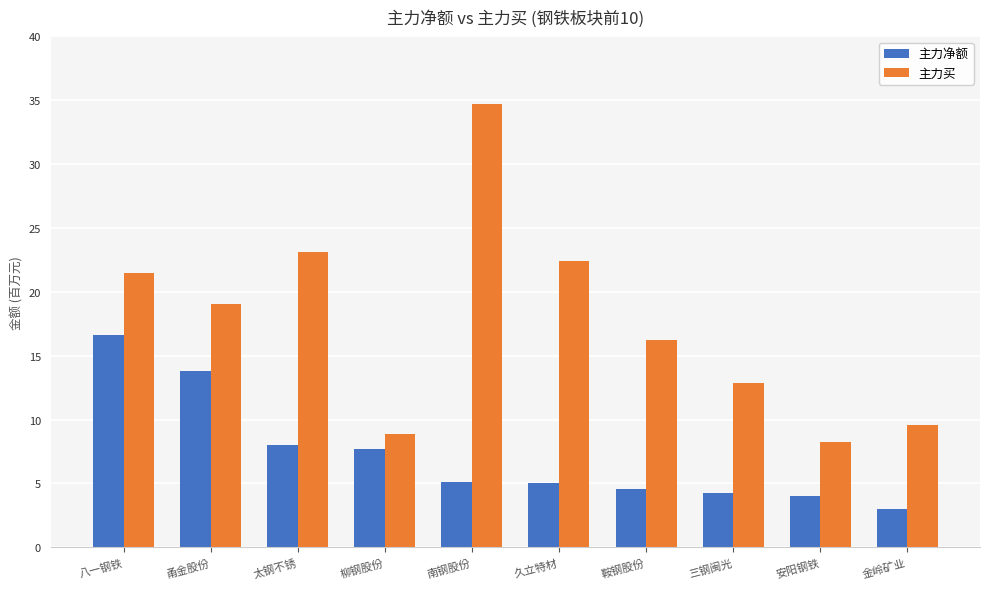

Where is 主力买 nearest to the value 21470758?

八一钢铁